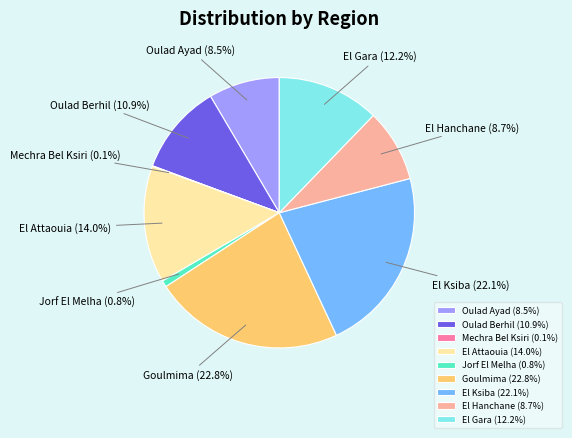

Which has a higher value, El Attaouia or Oulad Berhil?

El Attaouia